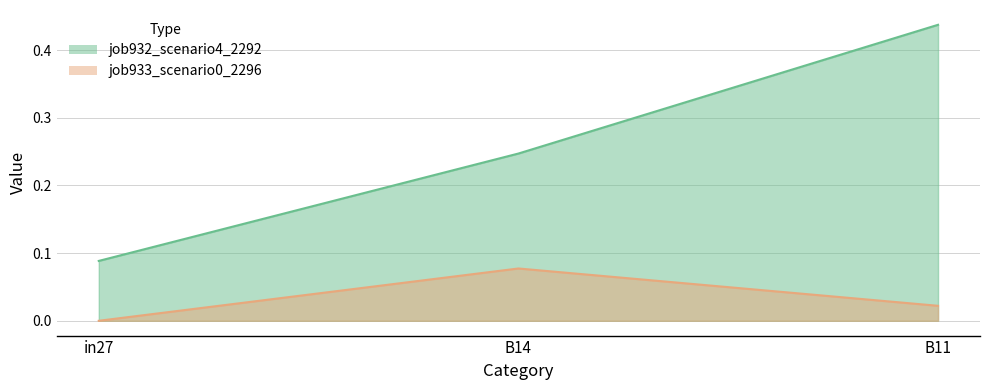

How many values in job933_scenario0_2296 are above zero?

2